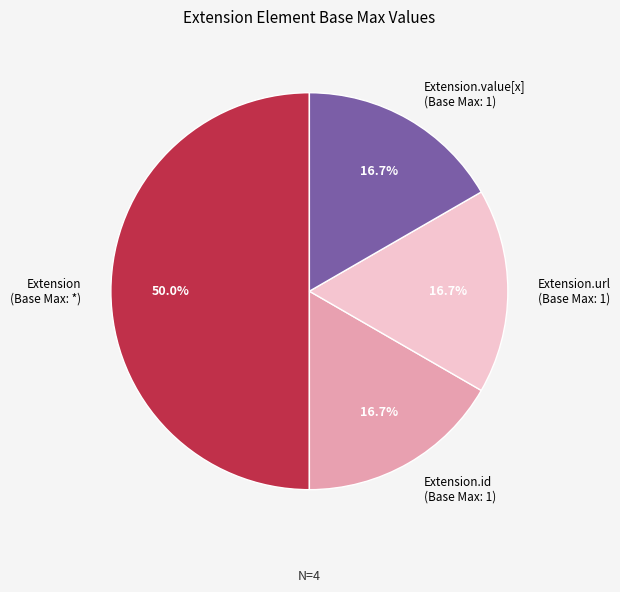

Does Extension.url (Base Max: 1) account for over 50% of the chart?

No